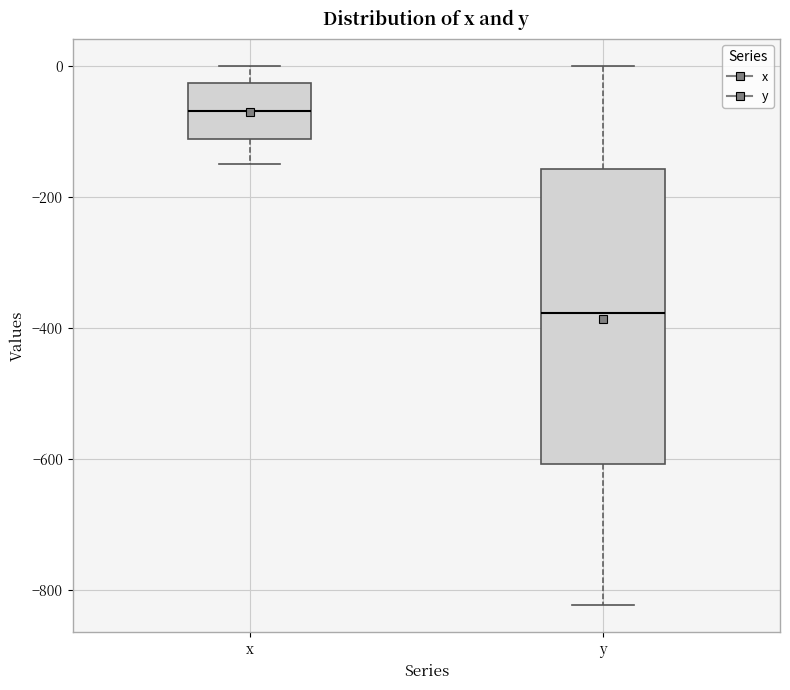

Reading left to right, read every box against the y-axis: the position of its median line, the range the box covers, and the ends of its whiskers. The values are not printed on the chart, so give them approximately, as read against the axis.

x: median -60, box -120 to -20, whiskers -160 to 0
y: median -380, box -600 to -160, whiskers -820 to 0